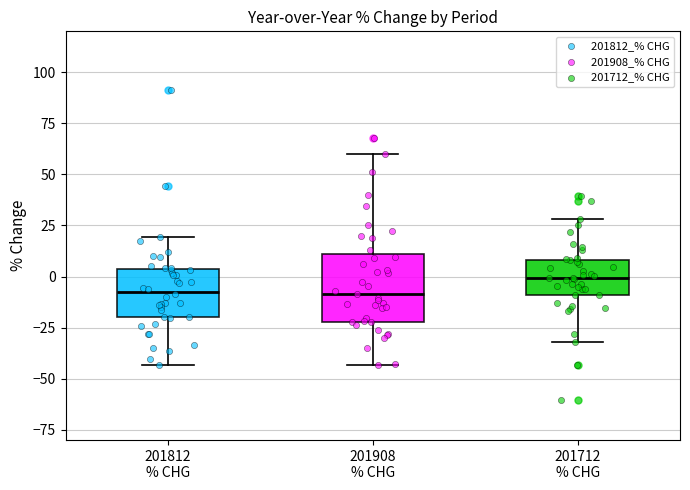

Where is the upper edge of the box for 201712 % CHG on the y-axis? The values are not printed on the chart, so give them approximately, as read against the axis.

10